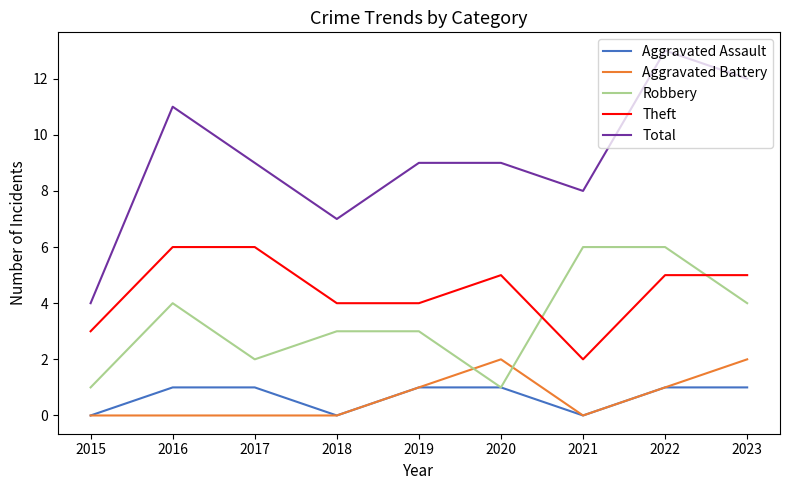

What is the approximate value of Robbery at 2017?

2